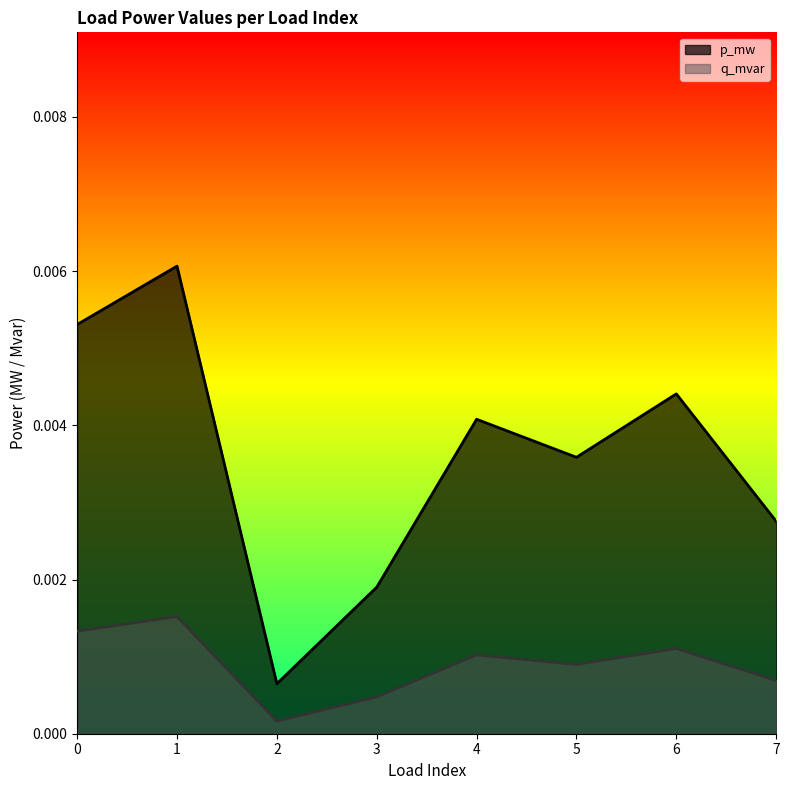

Rank the series by their average value, from highest to lowest.

p_mw, q_mvar